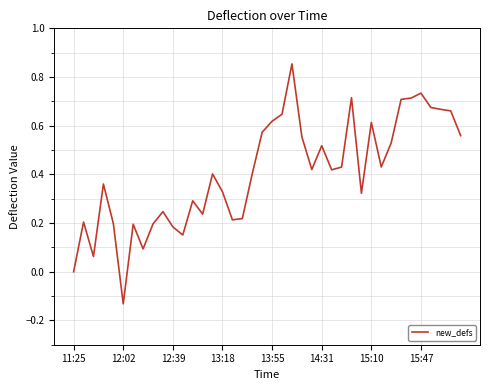

What is the difference between the maximum and minimum values?

1.0